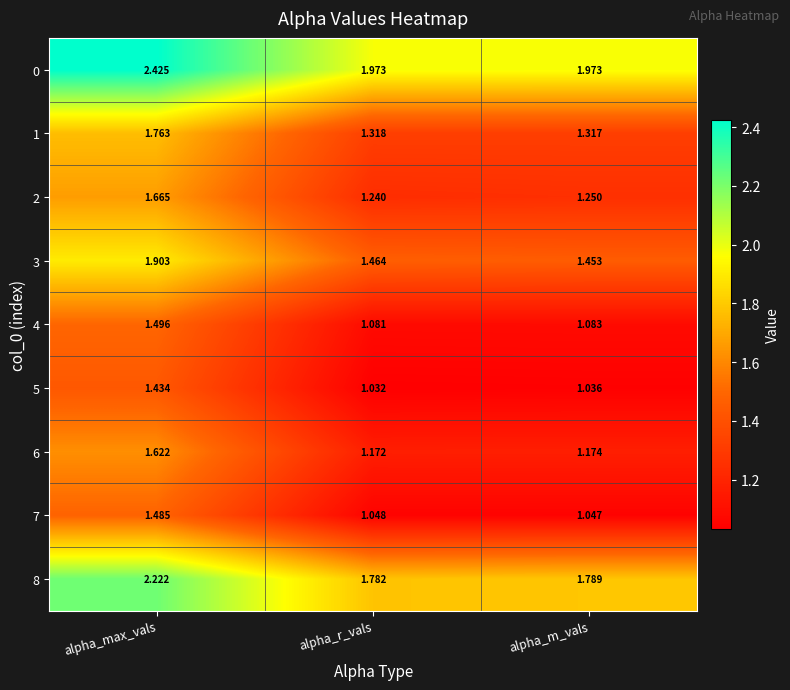

Which series has the largest total across all categories?

0